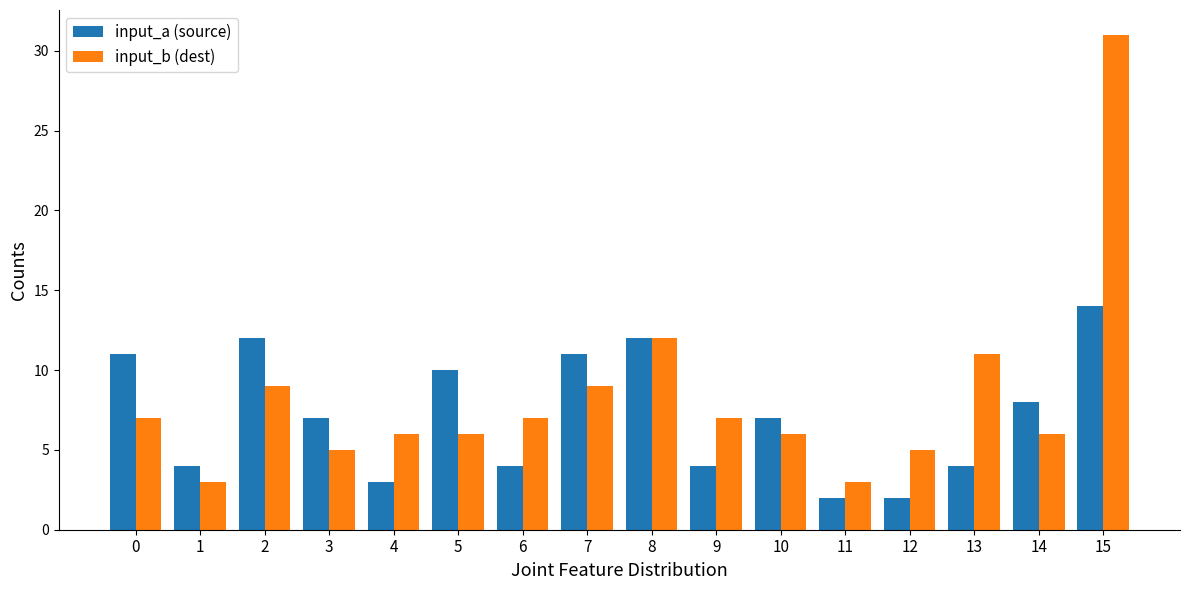

How many groups of bars are there?

16